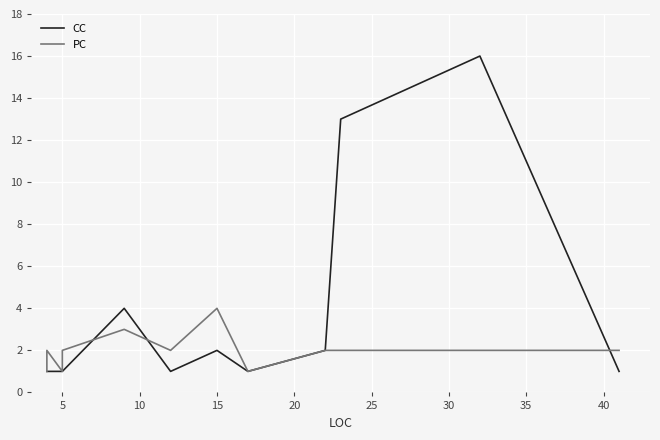

The PC series shows 1 at 5. True or false?

False